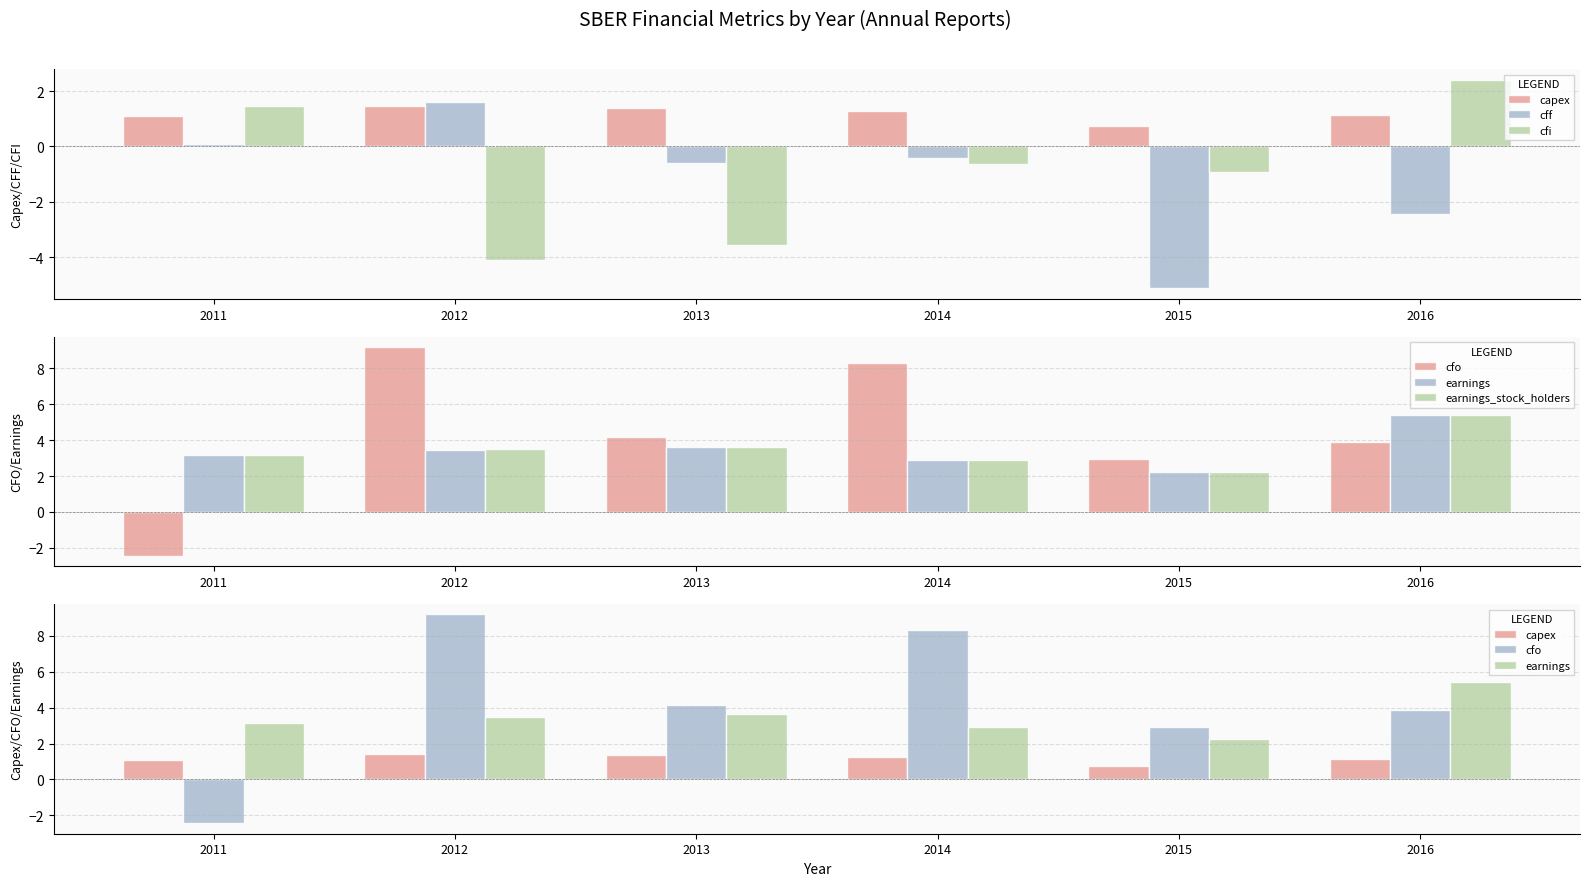

Reading right to left, transcribe all the data shown in this chart.

capex: 1.1	0.7	1.3	1.4	1.4	1.1
cff: -2.4	-5.1	-0.4	-0.6	1.6	0.1
cfi: 2.4	-0.9	-0.6	-3.6	-4.1	1.4
cfo: 3.9	2.9	8.3	4.2	9.2	-2.4
earnings: 5.4	2.2	2.9	3.6	3.5	3.2
earnings_stock_holders: 5.4	2.2	2.9	3.6	3.5	3.2